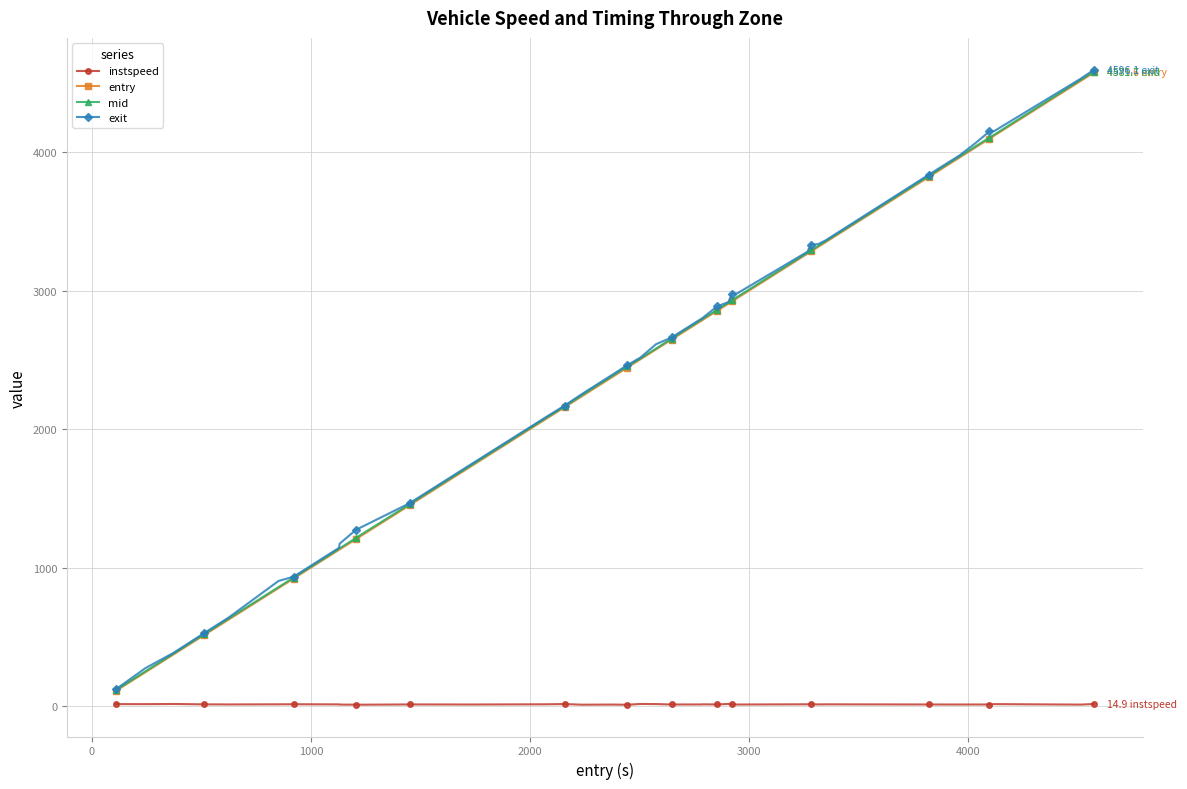

True or false: instspeed and exit intersect in this chart.

False